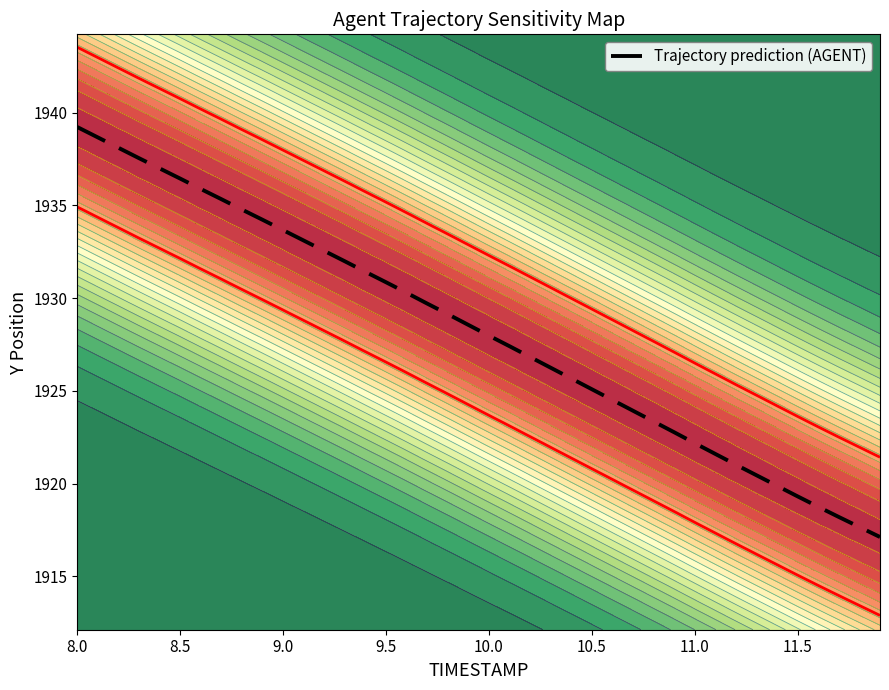

Is it true that the value at 10.5 is 1925.1?

True